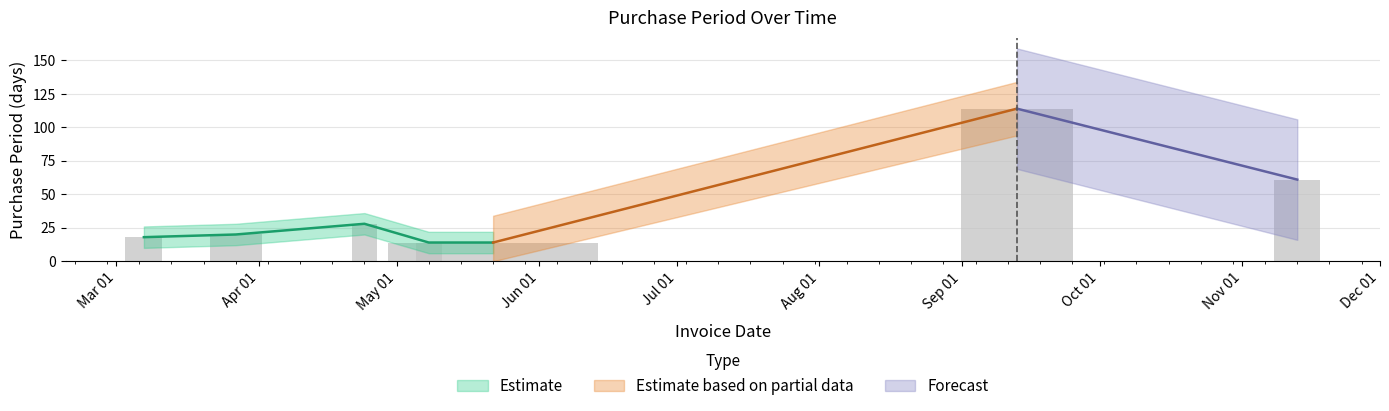

What position from the left is 2017-03-27?

2